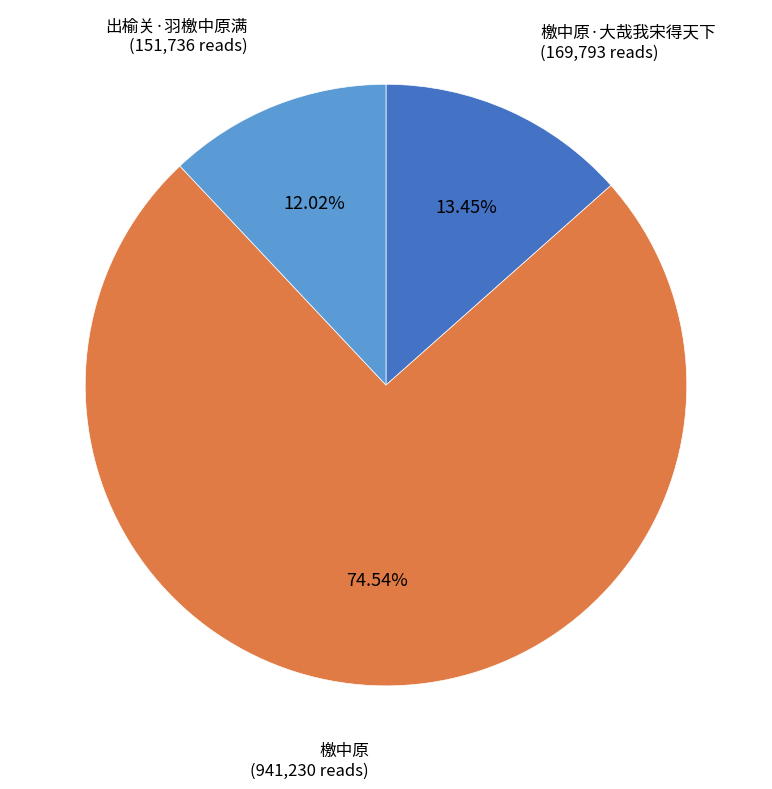

To the nearest percent, what is the combined percentage of 檄中原·大哉我宋得天下 and 檄中原?

88%